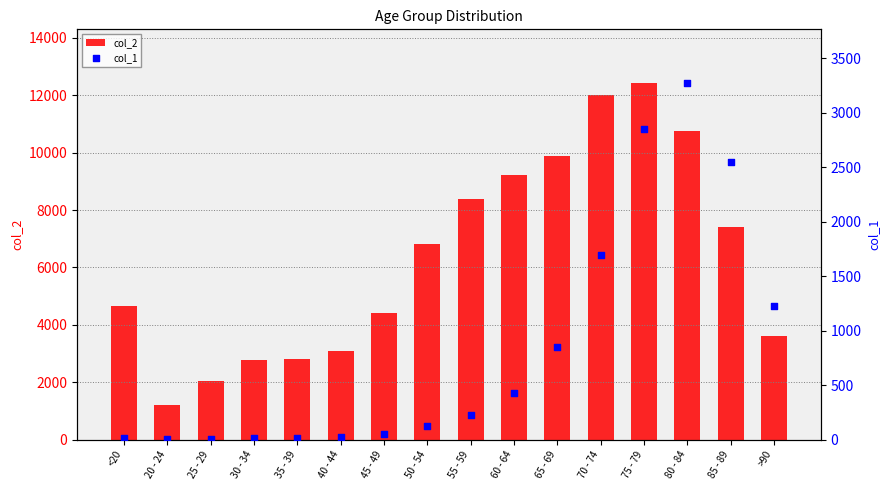

At how many categories does at least one series exceed 568?

16